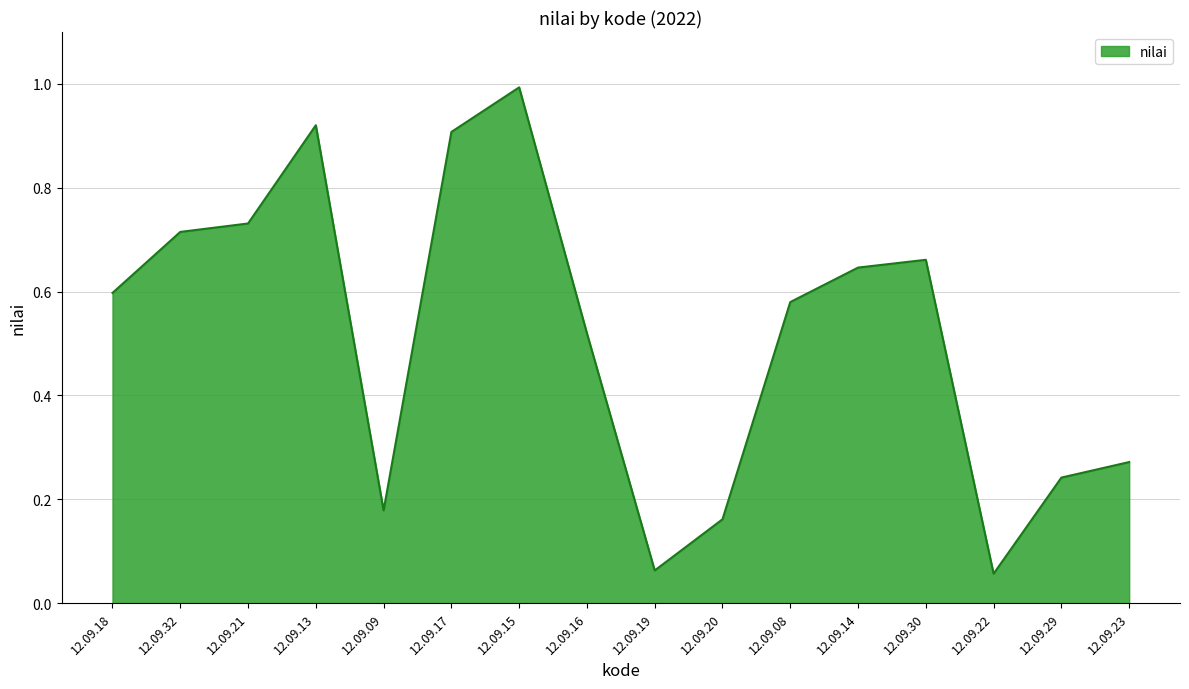

What is the sum of all values?

8.2